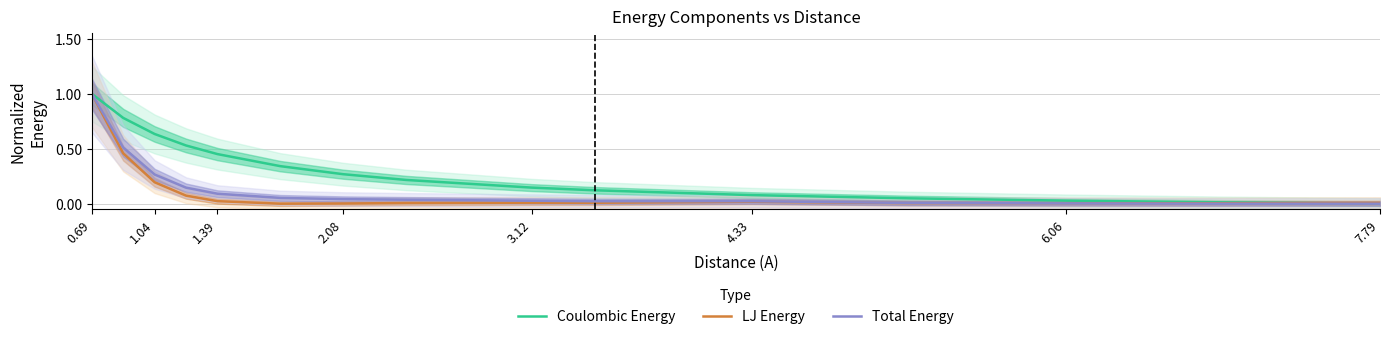

What is the maximum value for Coulombic Energy?

1.0